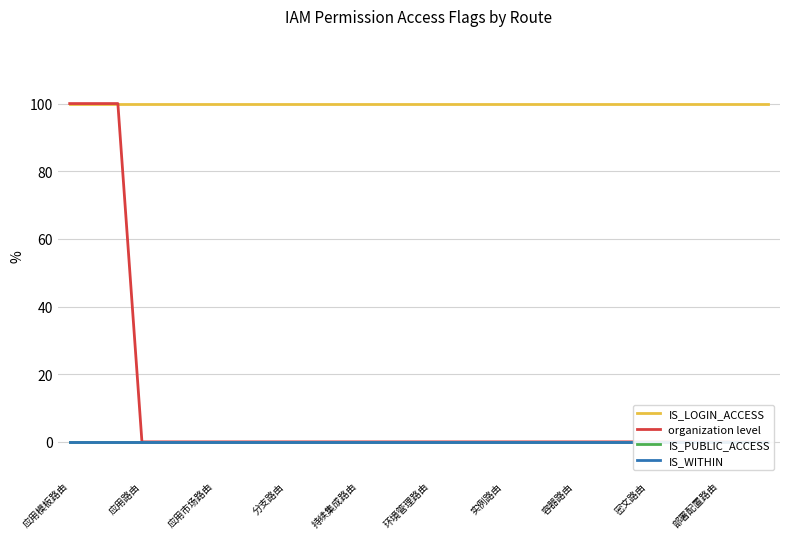

Which category has the highest value in the organization level series?

应用模板路由